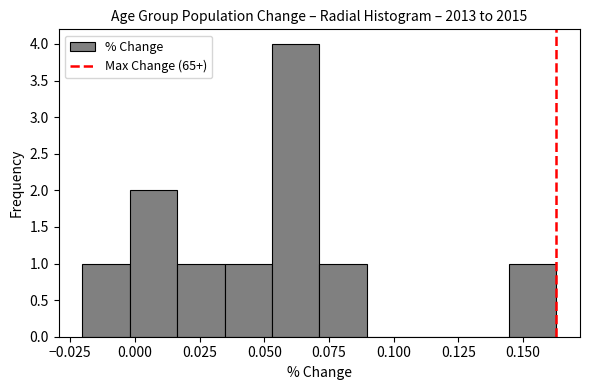

Around what value on the x-axis is the tallest bar? Give the approximate position of its centre, as read against the axis.

0.060